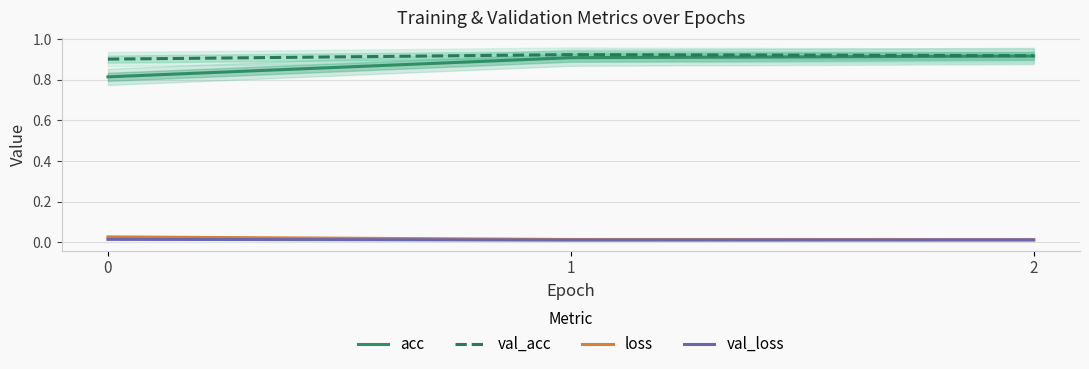

Reading left to right, list all the values displayed in this chart.

acc: 0.8	0.9	0.9
val_acc: 0.9	0.9	0.9
loss: 0.0	0.0	0.0
val_loss: 0.0	0.0	0.0